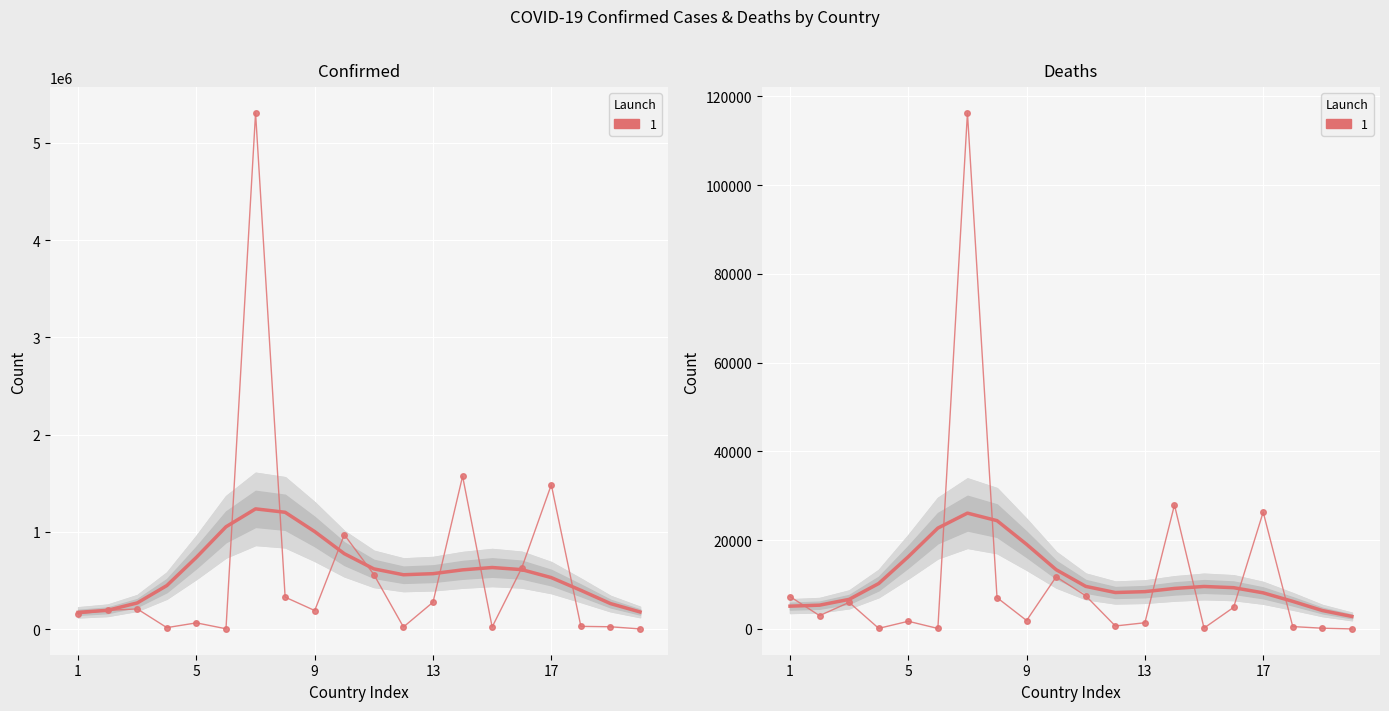

How many categories are shown in the chart?

20